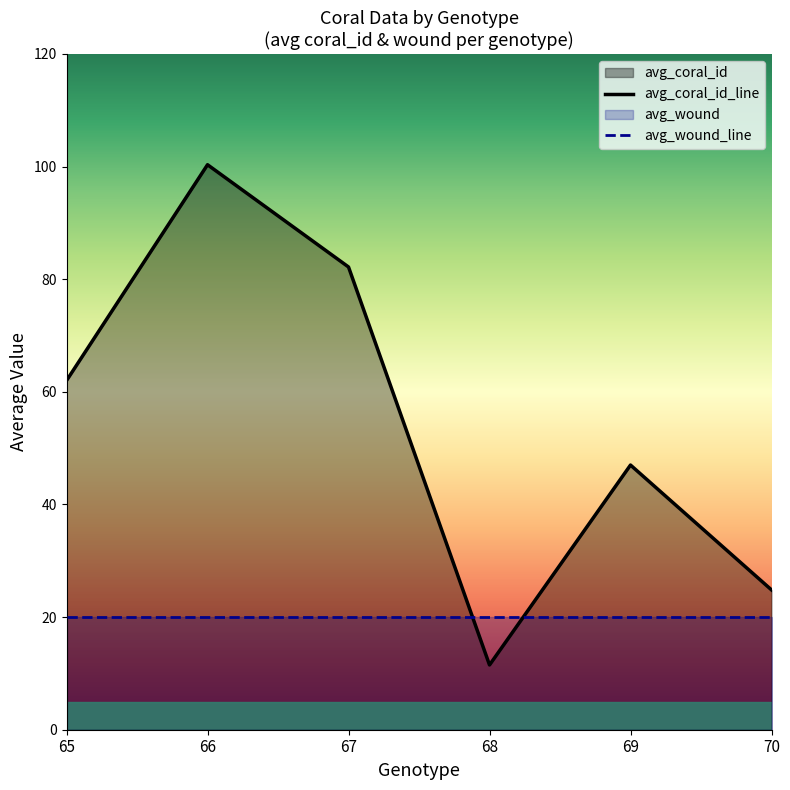

Reading right to left, extract all data points from this chart.

avg_coral_id_line: 70=24.8	69=47.0	68=11.5	67=82.2	66=100.3	65=62.0
avg_wound_line: 70=20.0	69=20.0	68=20.0	67=20.0	66=20.0	65=20.0